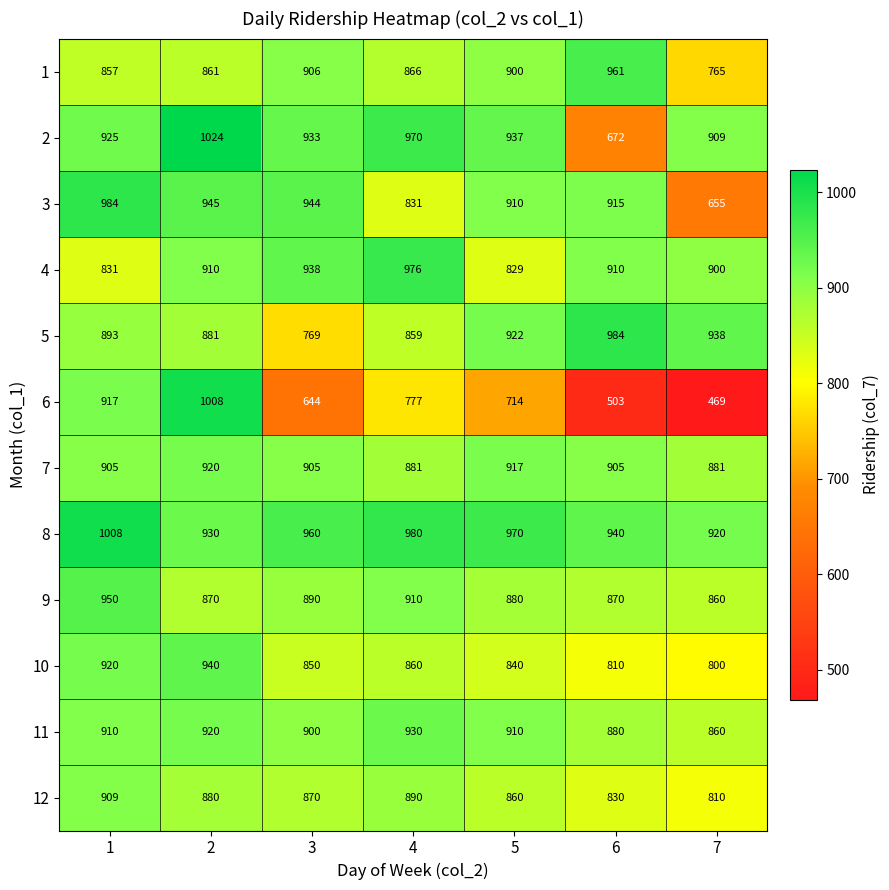

What is the spread (max minus min) of values at 7?

469